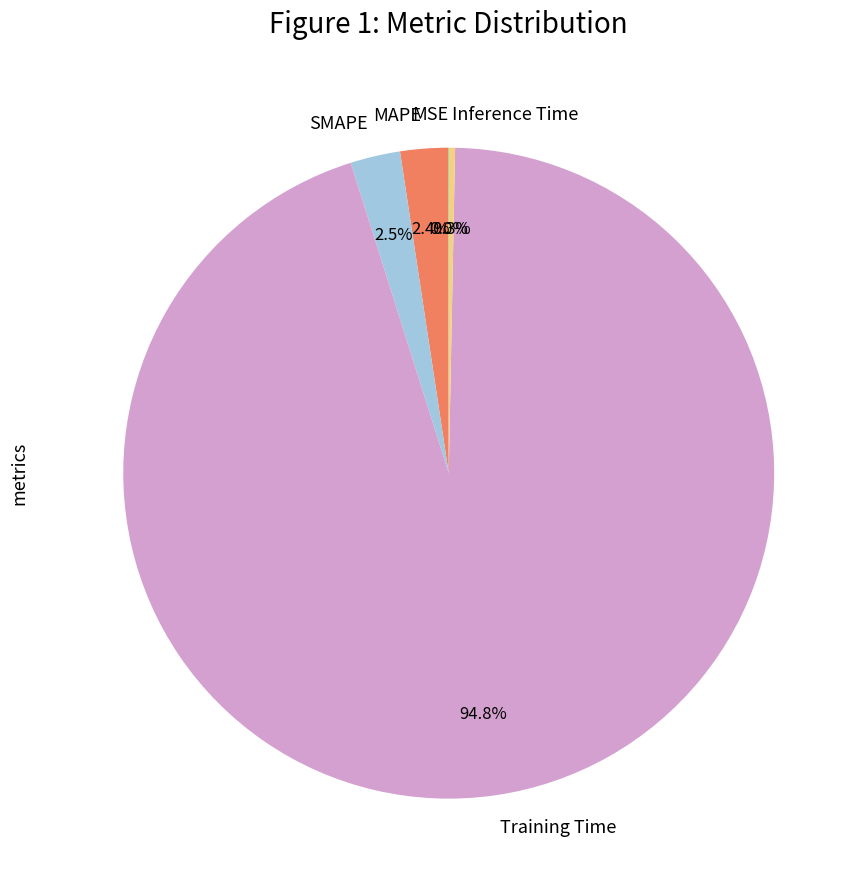

Does any single category account for the majority?

Yes